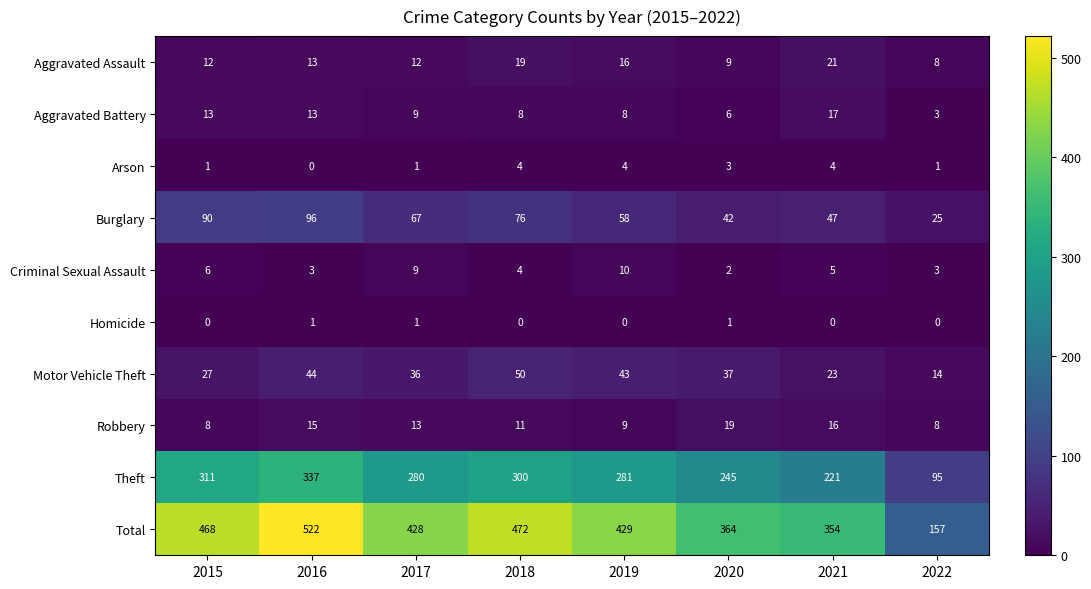

What is the difference between the Theft values at 2020 and 2021?

24